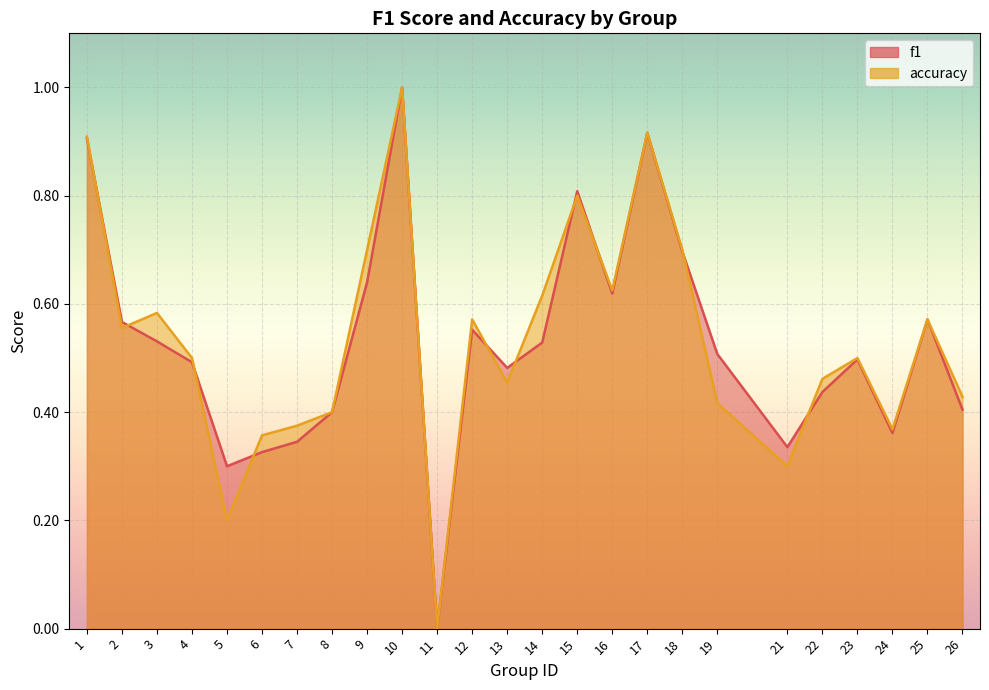

True or false: f1 has a value of 0.2 at 8.

False